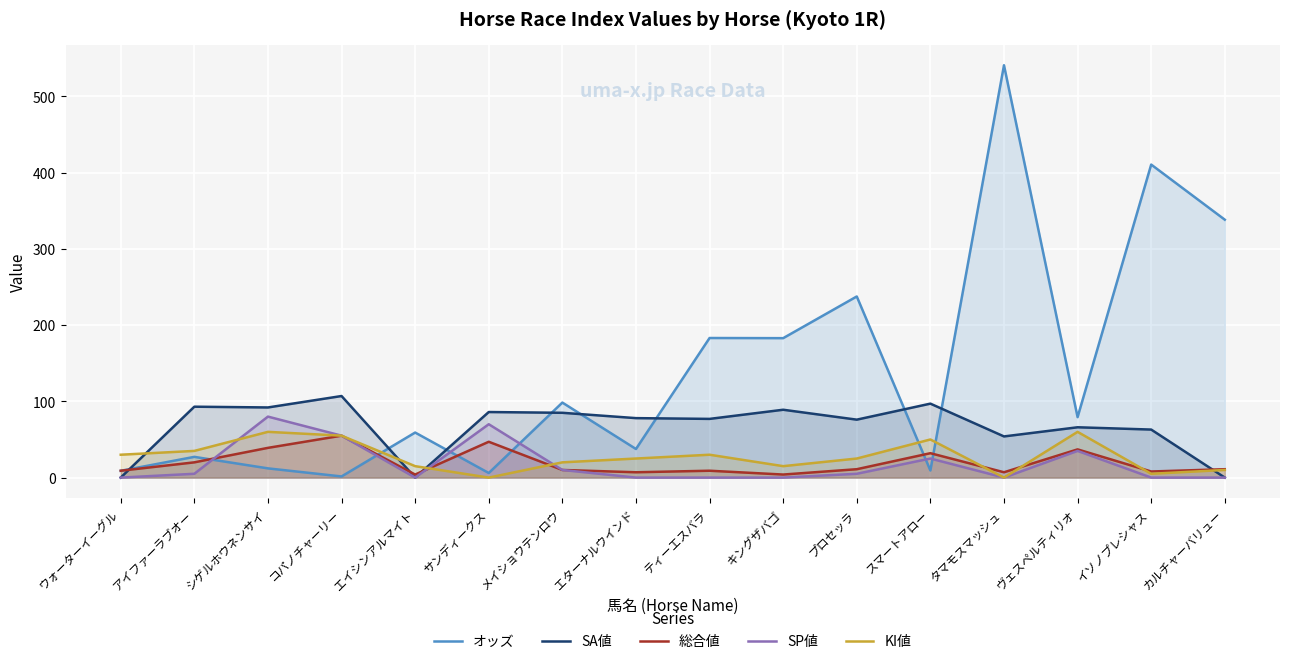

What is the difference between the highest and lowest values at カルチャーバリュー?

338.3